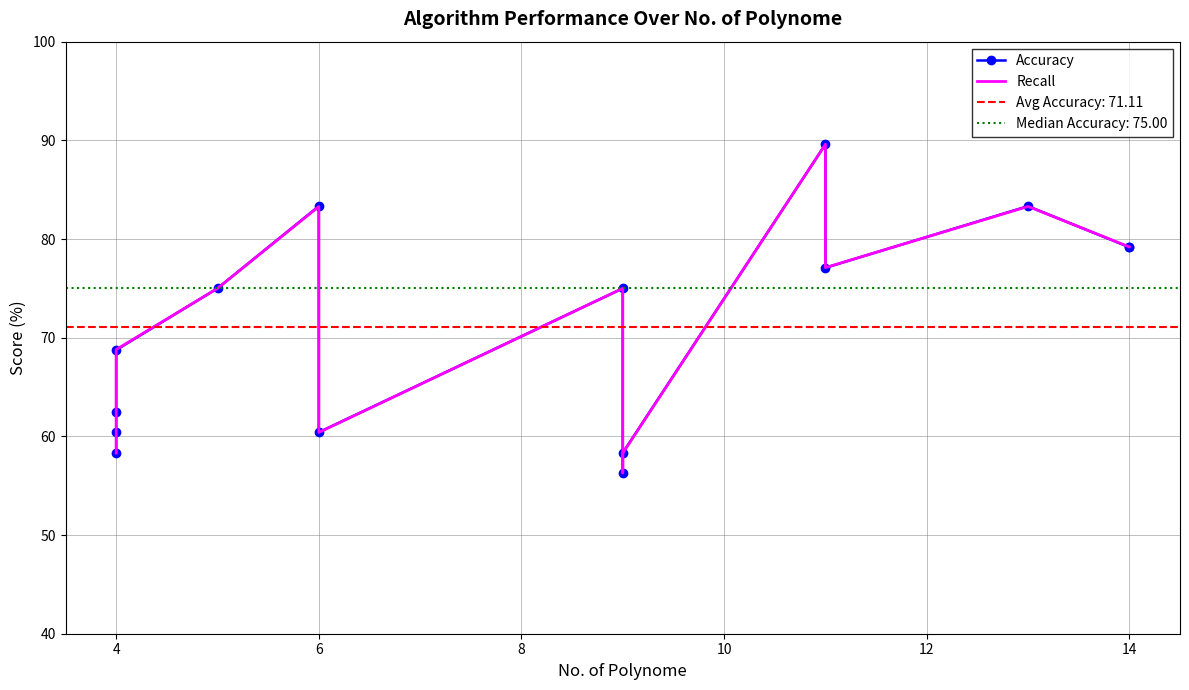

How many interior local peaks does the Recall series have?

4